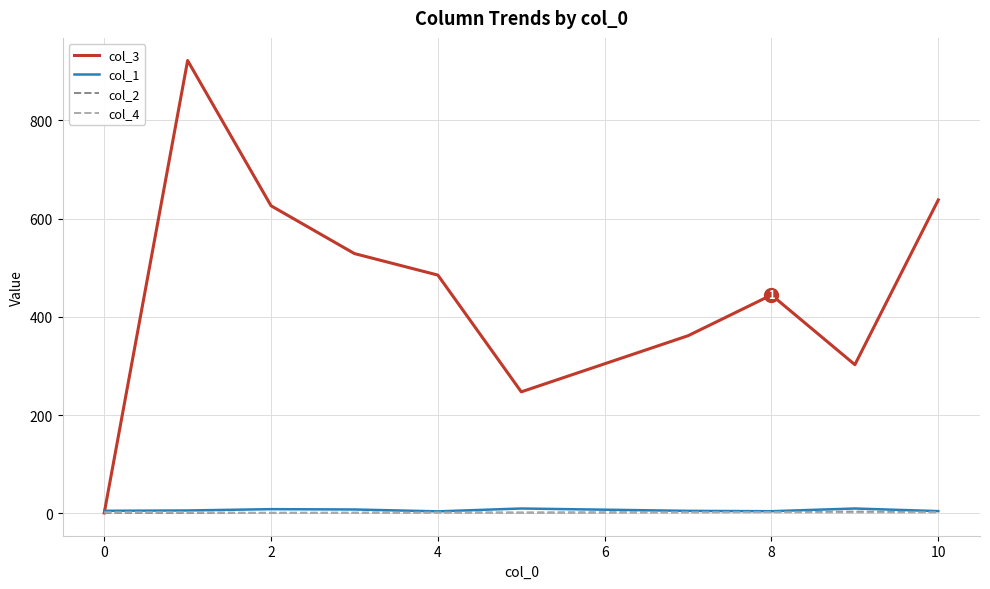

How many times do col_2 and col_4 cross each other?

1